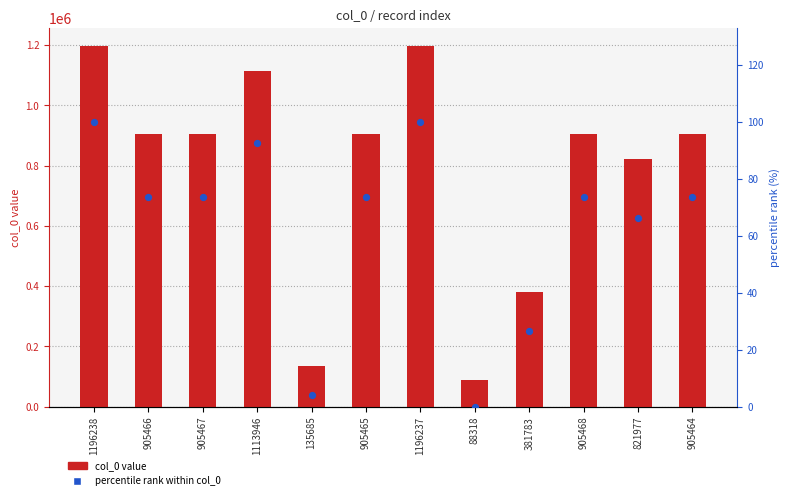

Is the value of col_0 value at 1196238 greater than the value of percentile rank within col_0 at 88318?

Yes